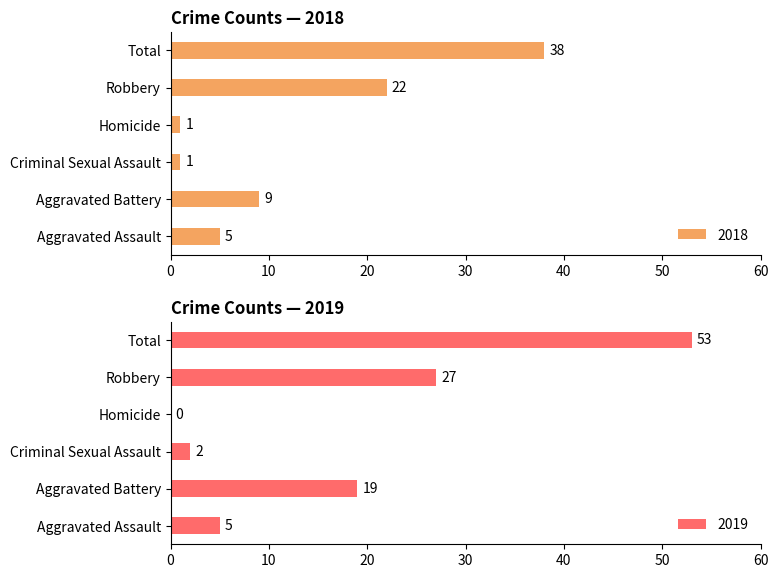

Between Aggravated Battery and Homicide, which series saw the biggest shift?

2019